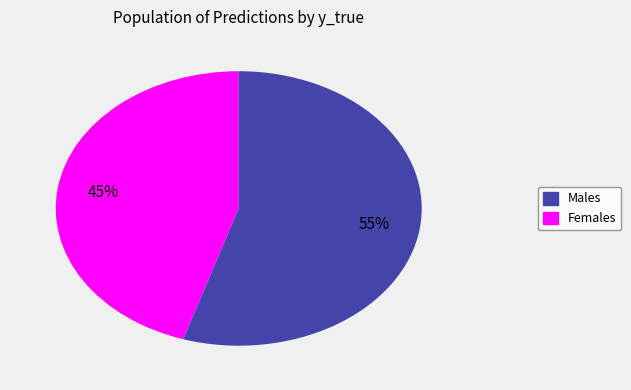

What is the largest slice in the pie chart?

Females